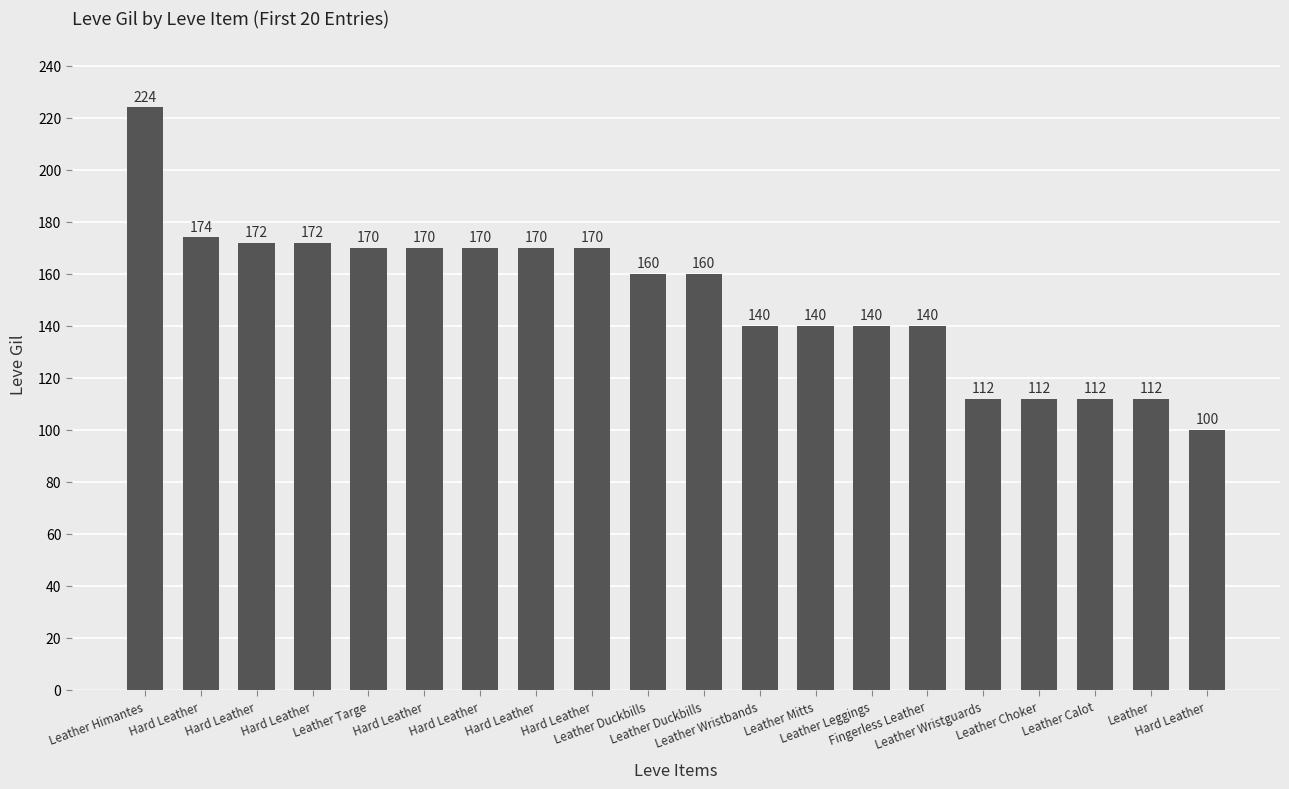

Are the bars grouped side by side (vs. stacked)?

No